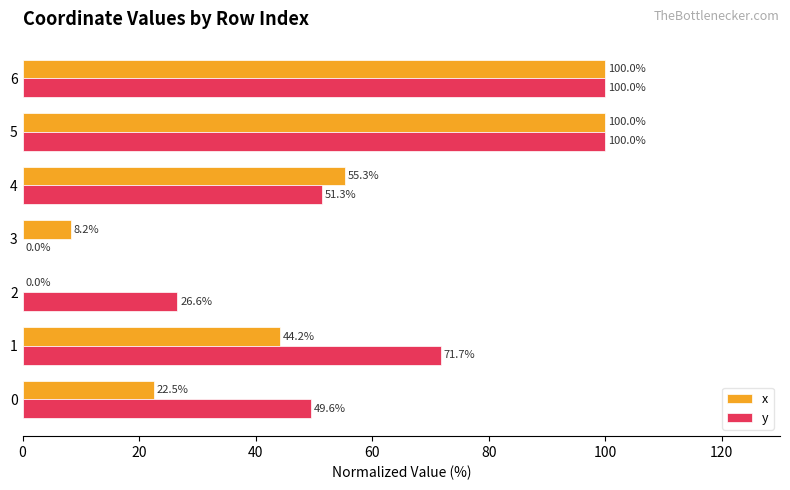

What is the total value across all series at 2?

26.6